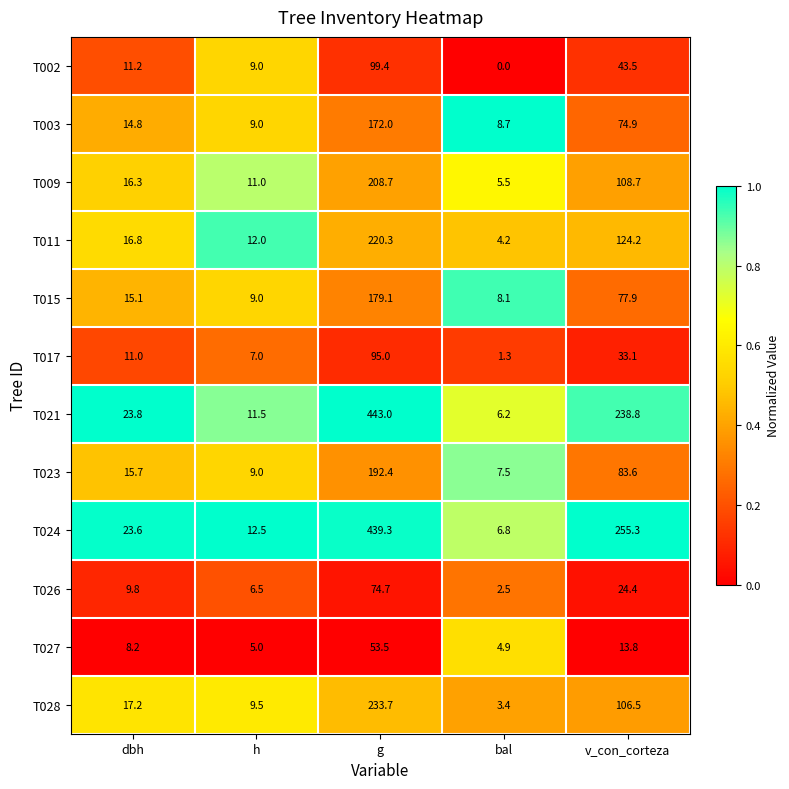

How many data points in T028 are above 17?

3